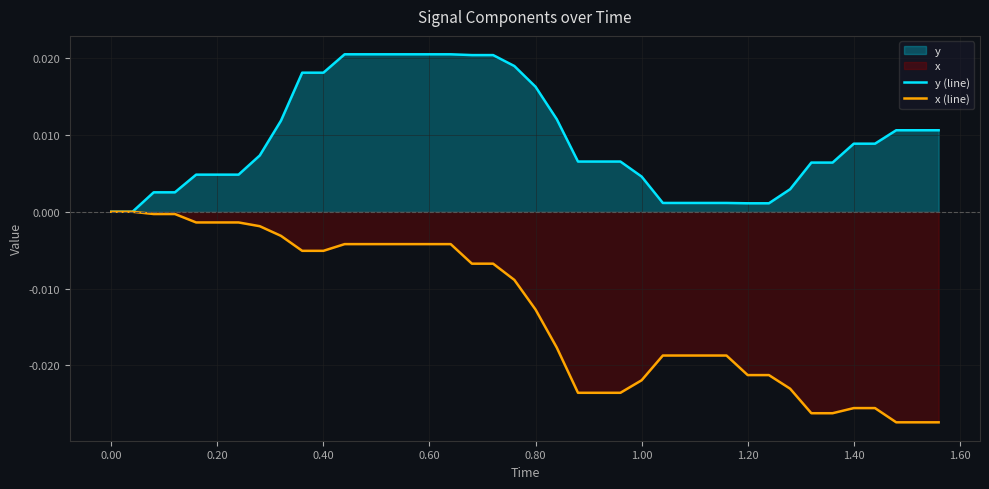

True or false: x (line) and y (line) intersect in this chart.

False